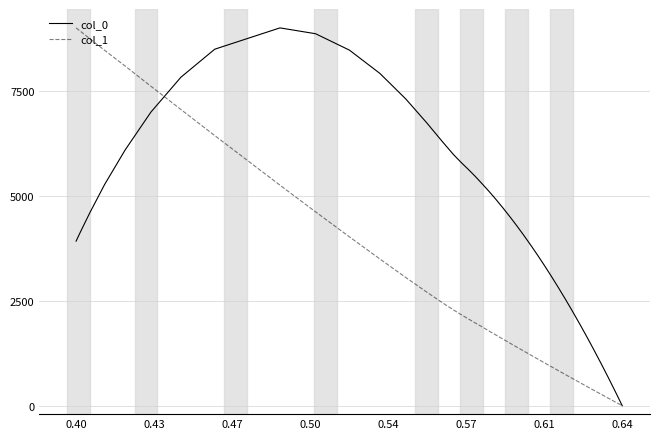

List the series in order of their overall mean, highest first.

col_0, col_1